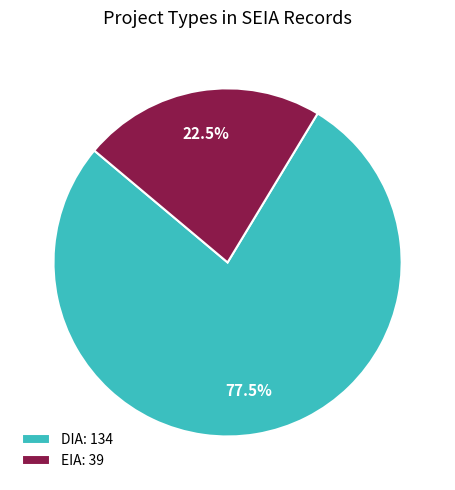

What is the ratio of the value at DIA: 134 to the value at EIA: 39?

3.4